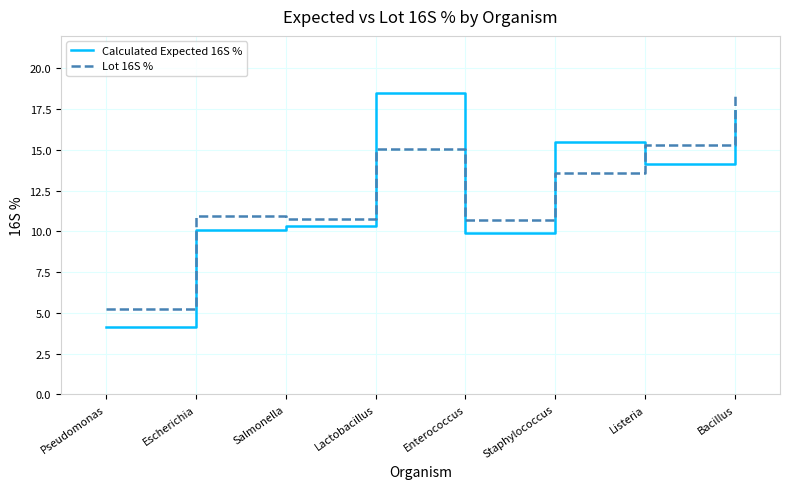

The value of Calculated Expected 16S % at Salmonella is 10.4. True or false?

True